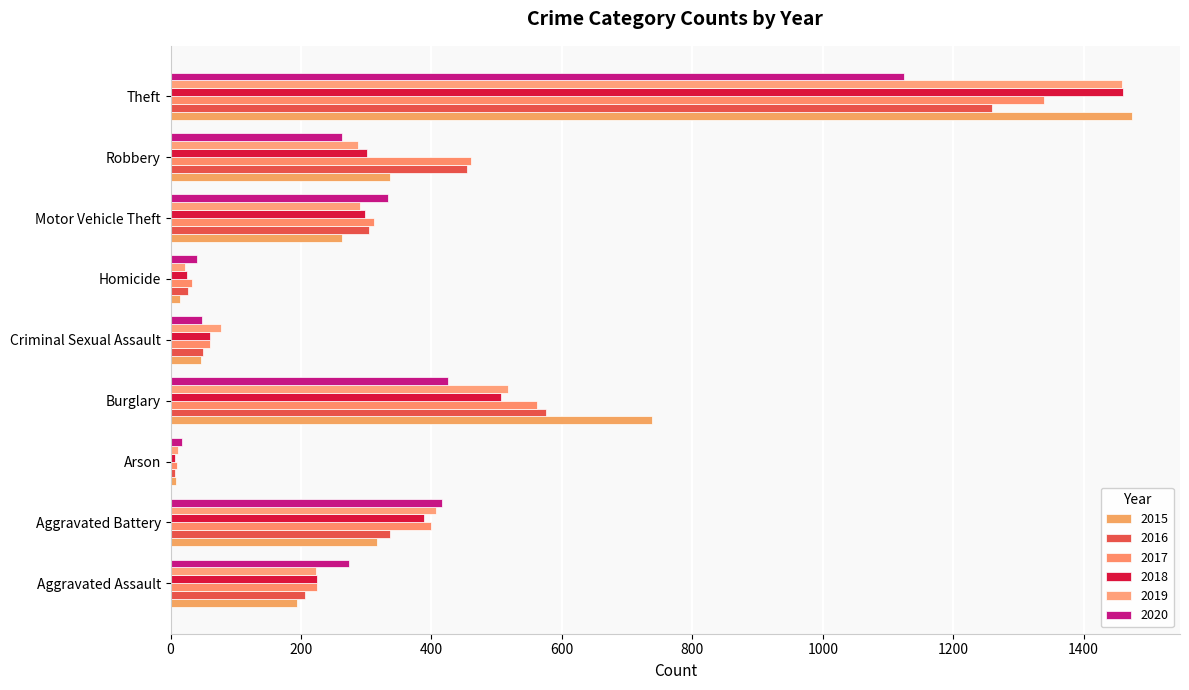

Rank the series by their maximum value, from highest to lowest.

2015, 2018, 2019, 2017, 2016, 2020